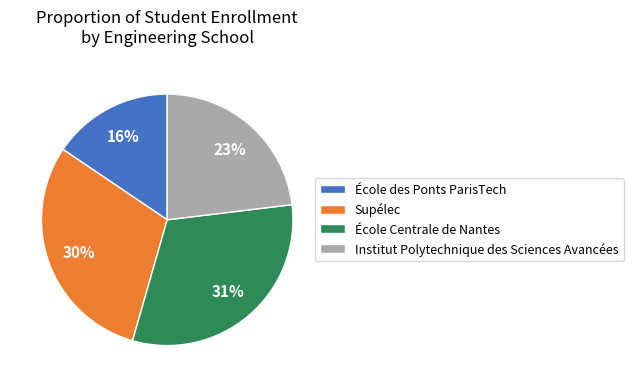

Which slice is the smallest?

École des Ponts ParisTech